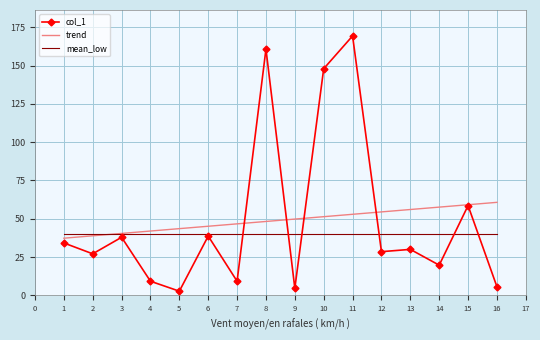

What is the maximum value for col_1?

169.4